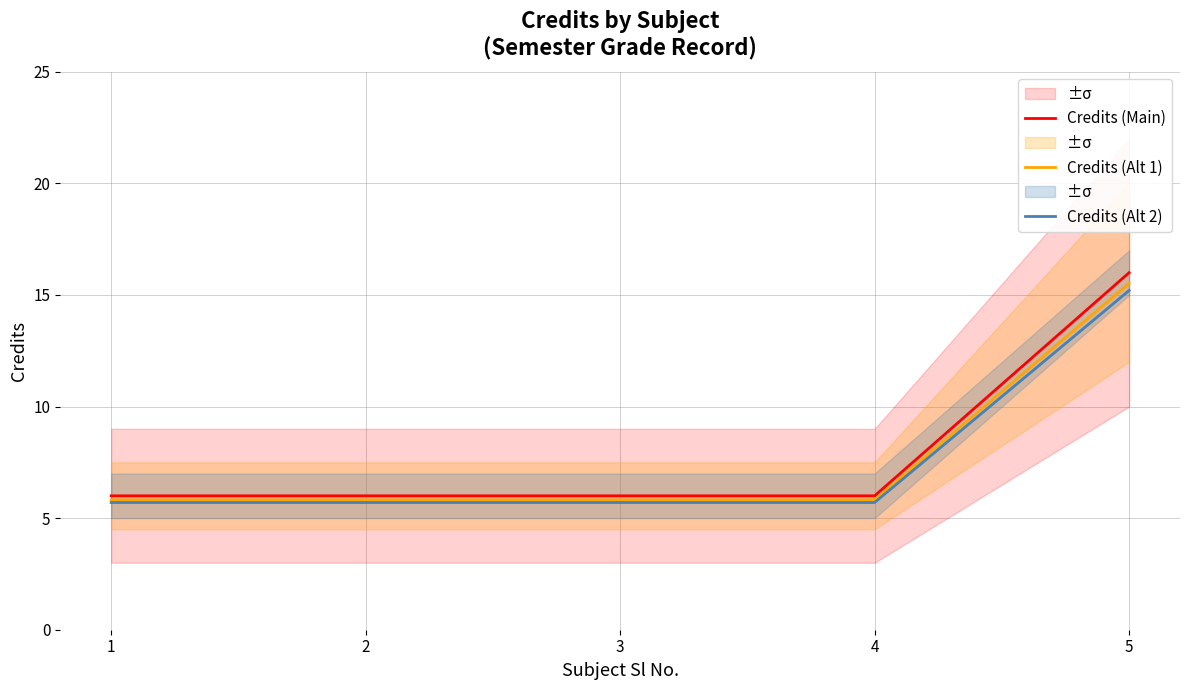

True or false: Credits (Main) and Credits (Alt 2) intersect in this chart.

False